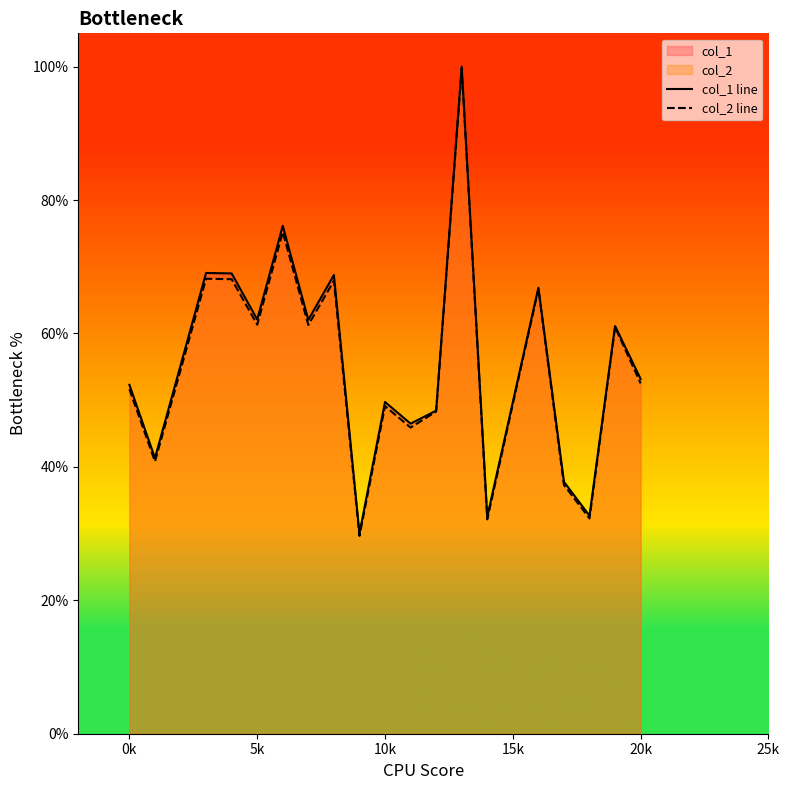

List the series in order of their overall mean, lowest first.

col_2 line, col_1 line